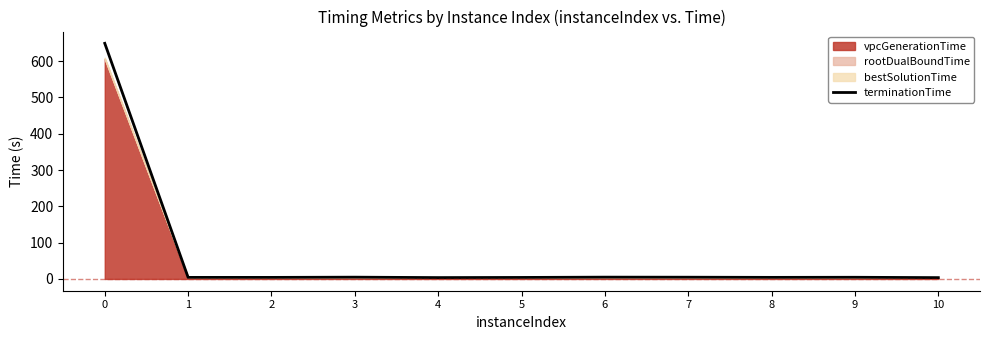

How many data points does each series have?

11